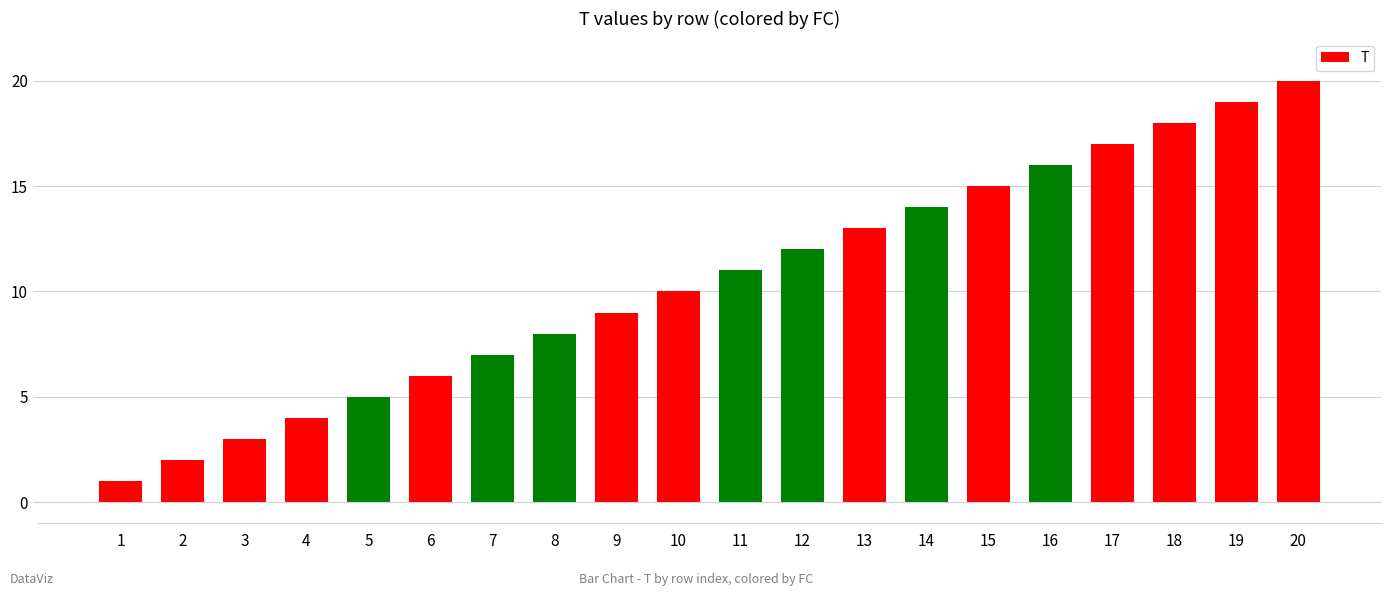

Reading right to left, transcribe all the data shown in this chart.

20=20	19=19	18=18	17=17	16=16	15=15	14=14	13=13	12=12	11=11	10=10	9=9	8=8	7=7	6=6	5=5	4=4	3=3	2=2	1=1